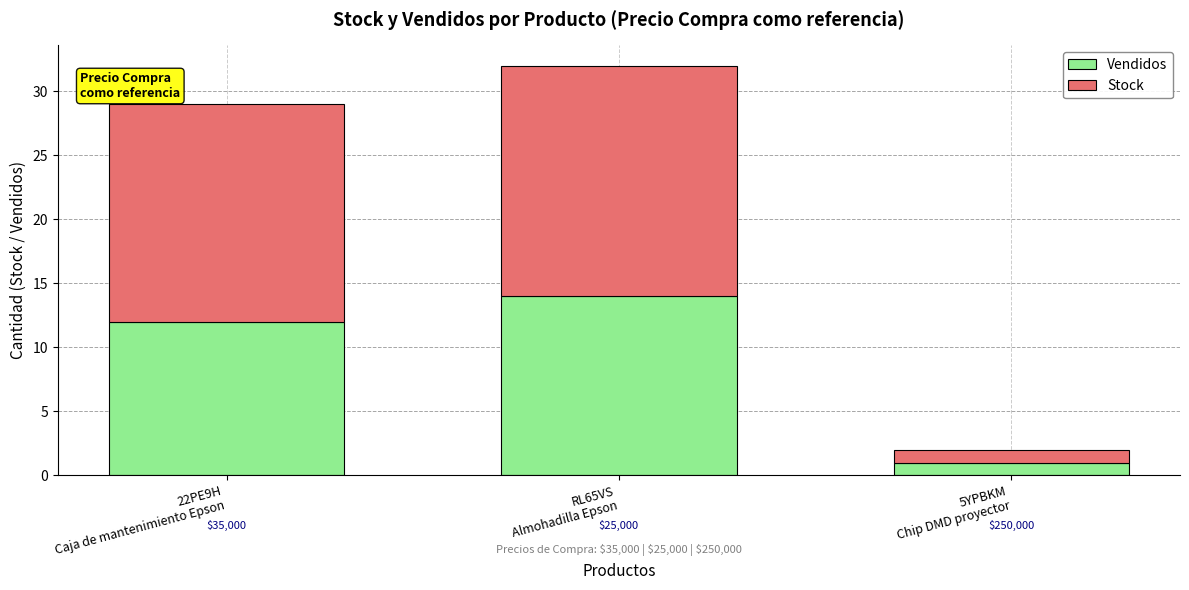

Are the bars grouped side by side (vs. stacked)?

No